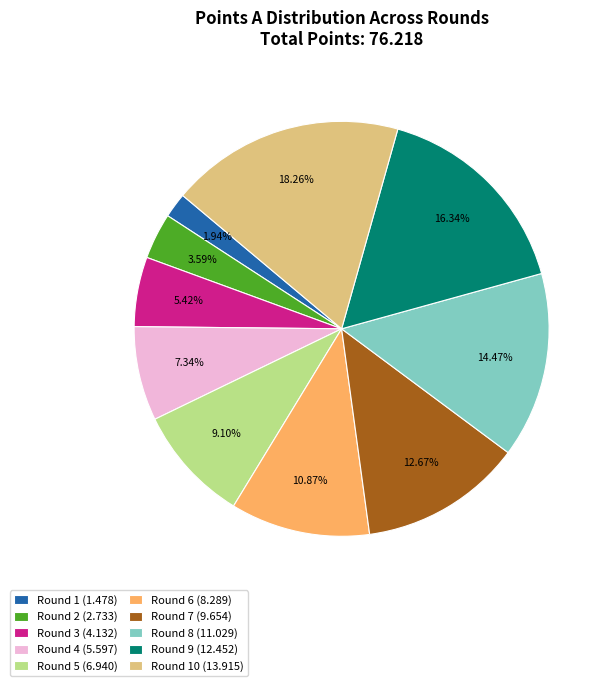

How many slices are in this pie chart?

10